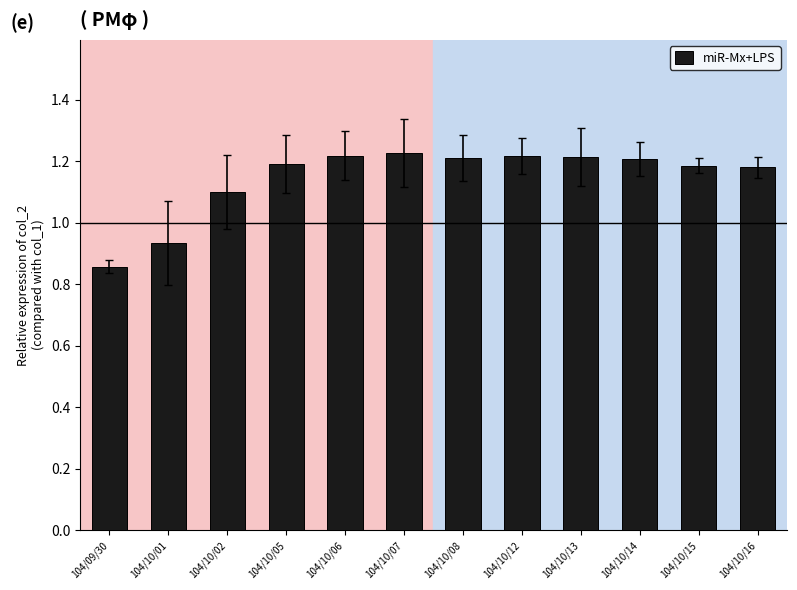

What position from the left is 104/10/02?

3